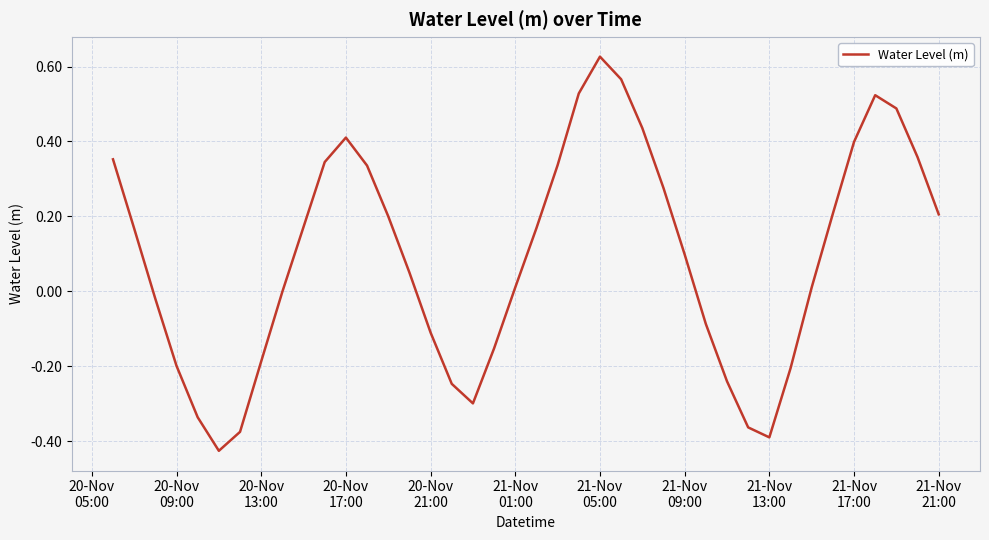

What is the difference between the maximum and minimum values?

1.1